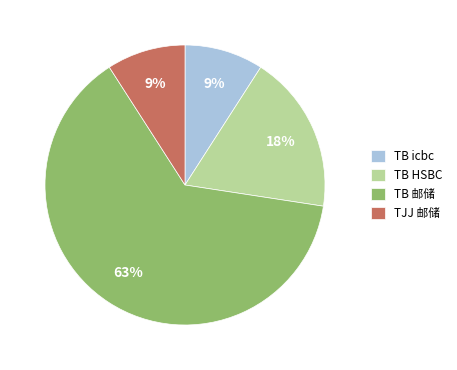

Count the number of slices in the pie.

4